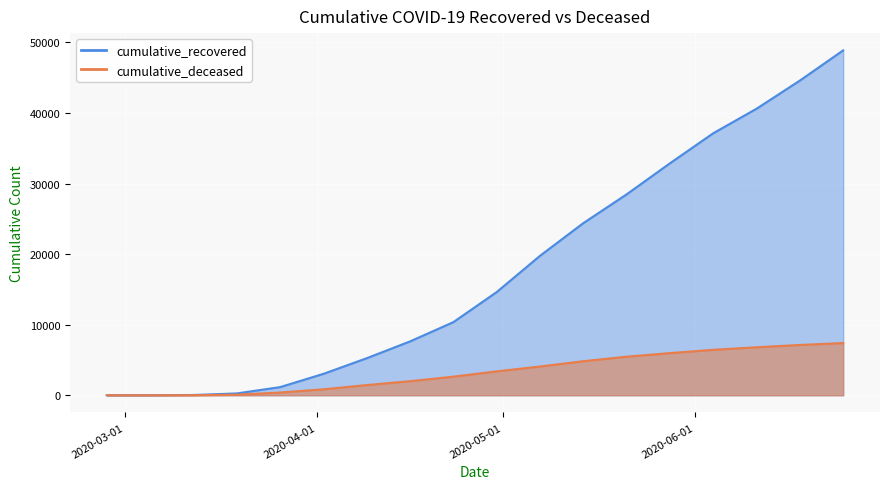

True or false: cumulative_recovered and cumulative_deceased cross at least once.

False